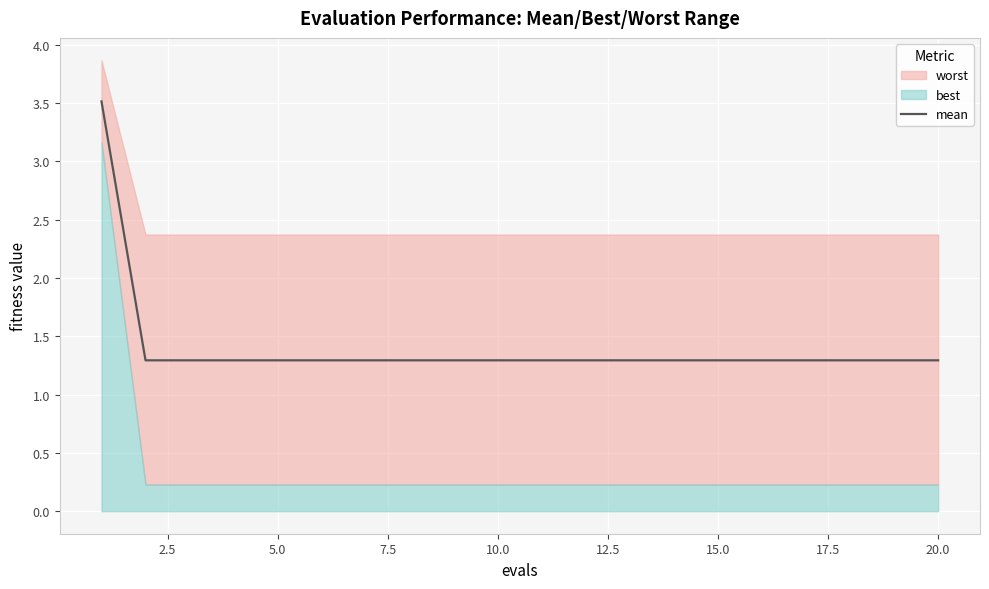

What is the approximate value at 10.0?

1.3